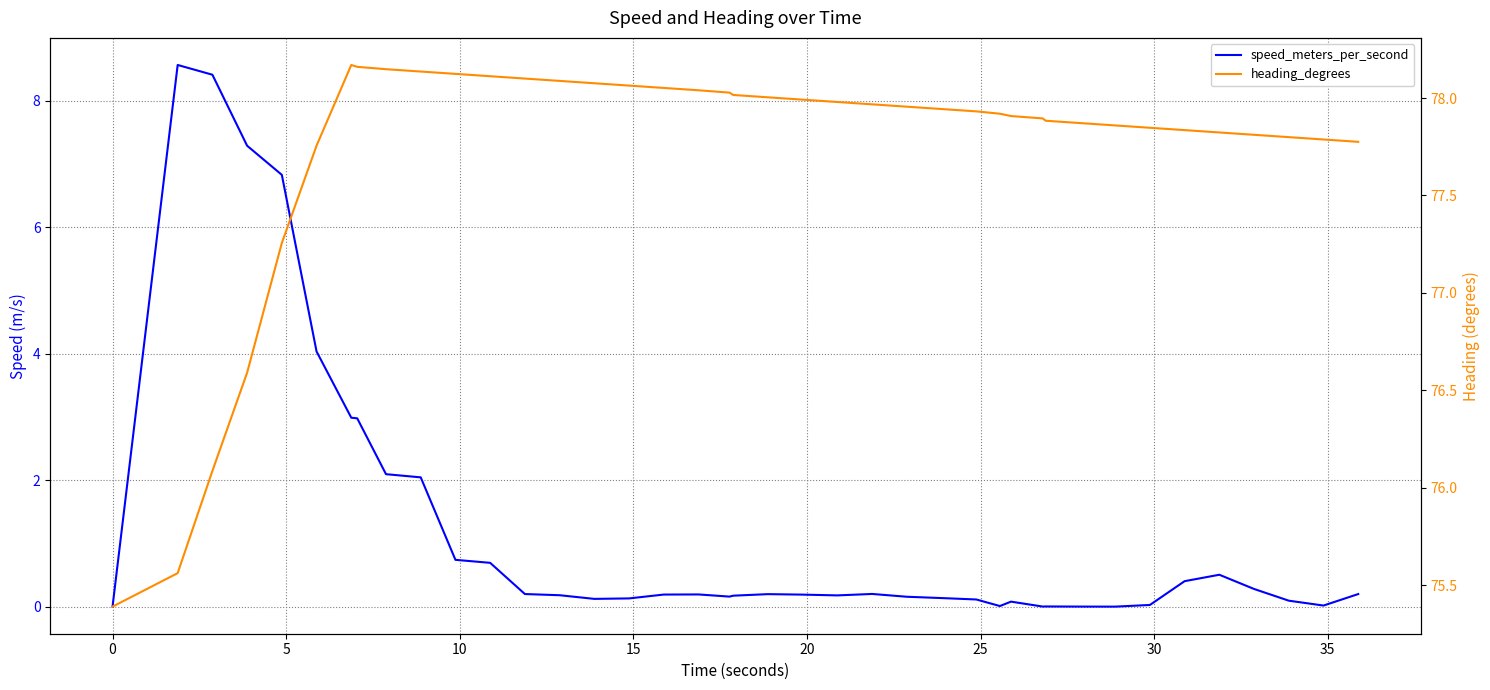

Reading right to left, what are all the values shown in this chart?

speed_meters_per_second: 0.2	0.0	0.1	0.3	0.5	0.4	0.0	0.0	0.0	0.0	0.0	0.1	0.0	0.1	0.1	0.2	0.2	0.2	0.2	0.2	0.2	0.2	0.2	0.2	0.1	0.1	0.2	0.2	0.7	0.7	2.0	2.1	3.0	3.0	4.0	6.8	7.3	8.4	8.6	0.0
heading_degrees: 77.8	77.8	77.8	77.8	77.8	77.8	77.8	77.9	77.9	77.9	77.9	77.9	77.9	77.9	77.9	78.0	78.0	78.0	78.0	78.0	78.0	78.0	78.0	78.1	78.1	78.1	78.1	78.1	78.1	78.1	78.1	78.1	78.2	78.2	77.8	77.3	76.6	76.1	75.6	75.4